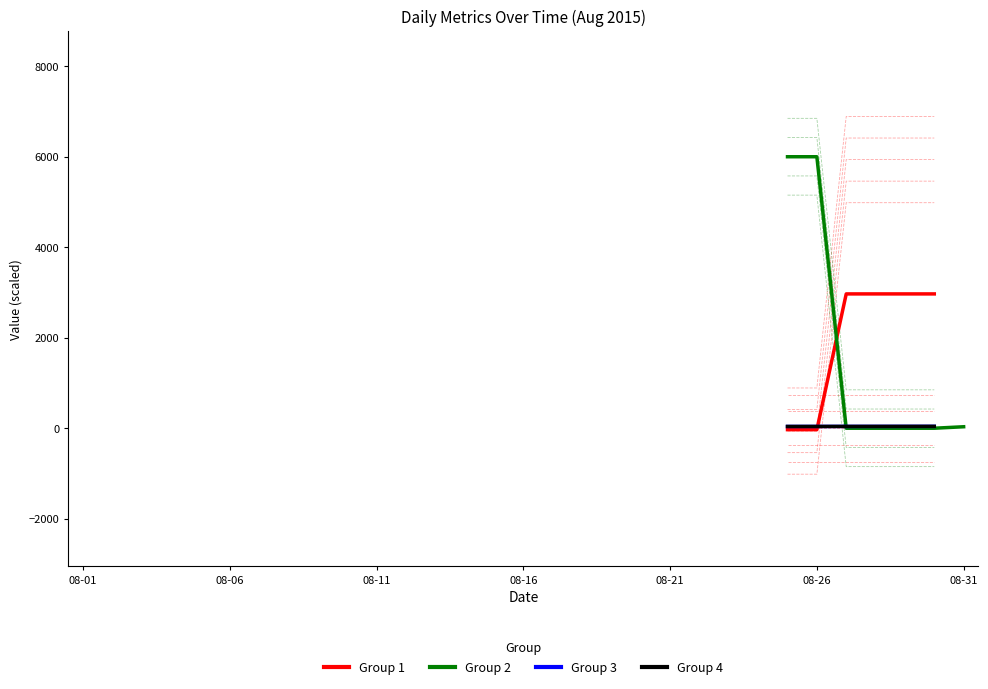

How many lines are shown in the chart?

4